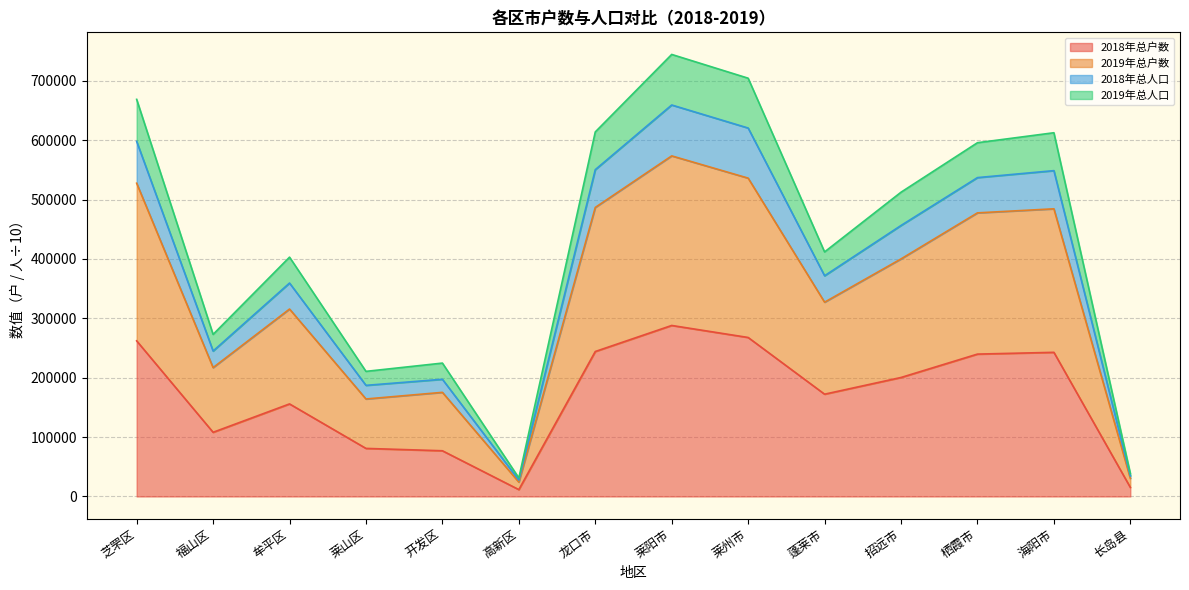

At which label does 2018年总户数 first exceed 200331?

芝罘区